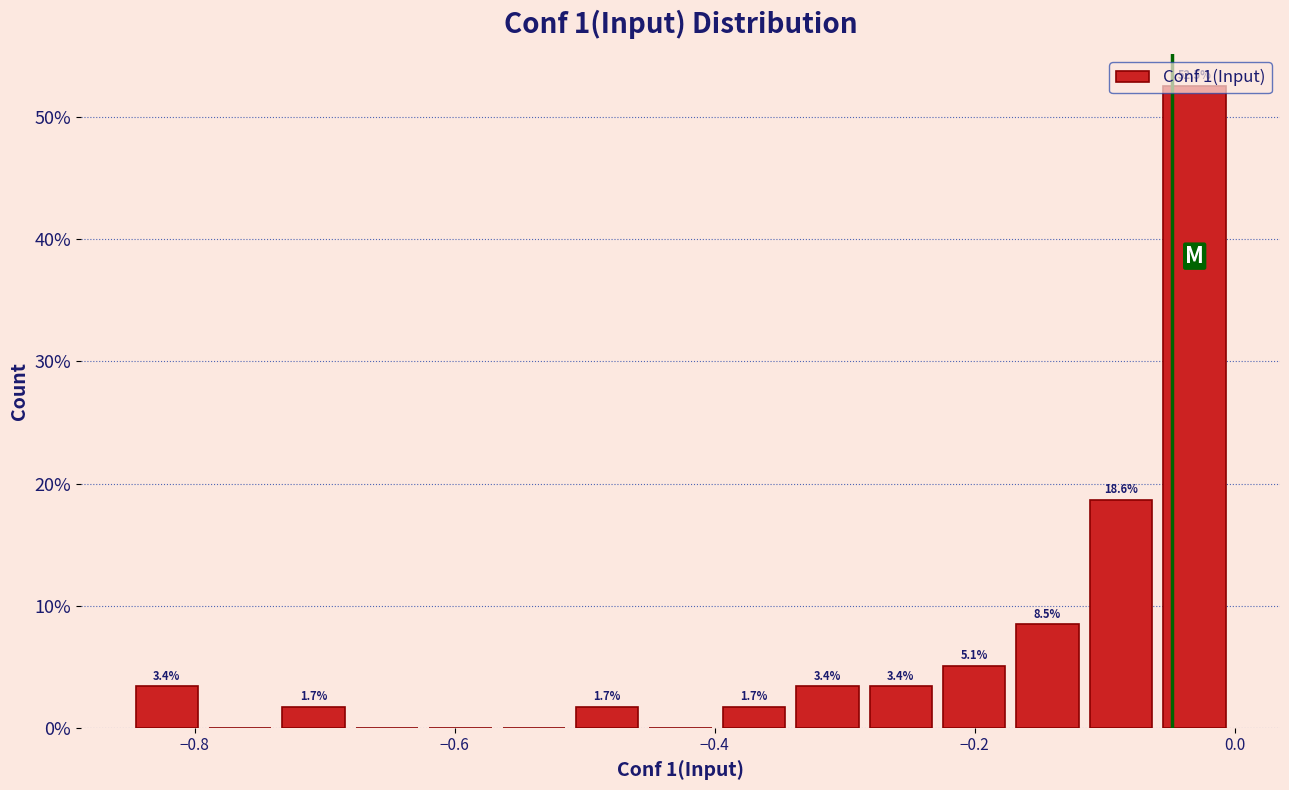

Around what value on the x-axis is the tallest bar? Give the approximate position of its centre, as read against the axis.

-0.04